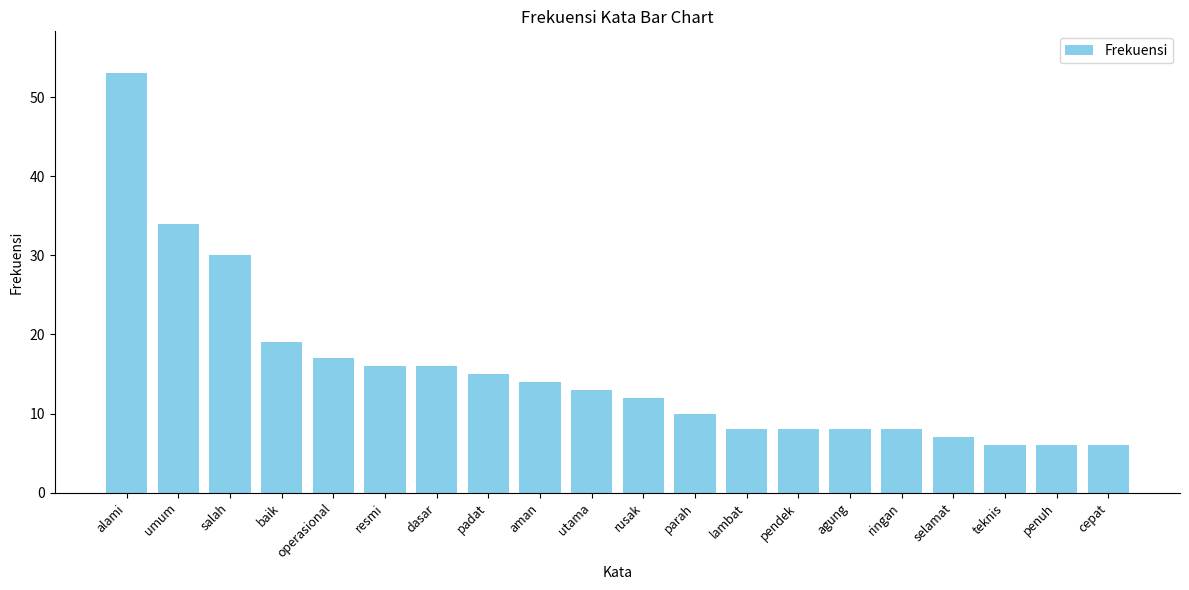

What is the greatest value displayed?

53